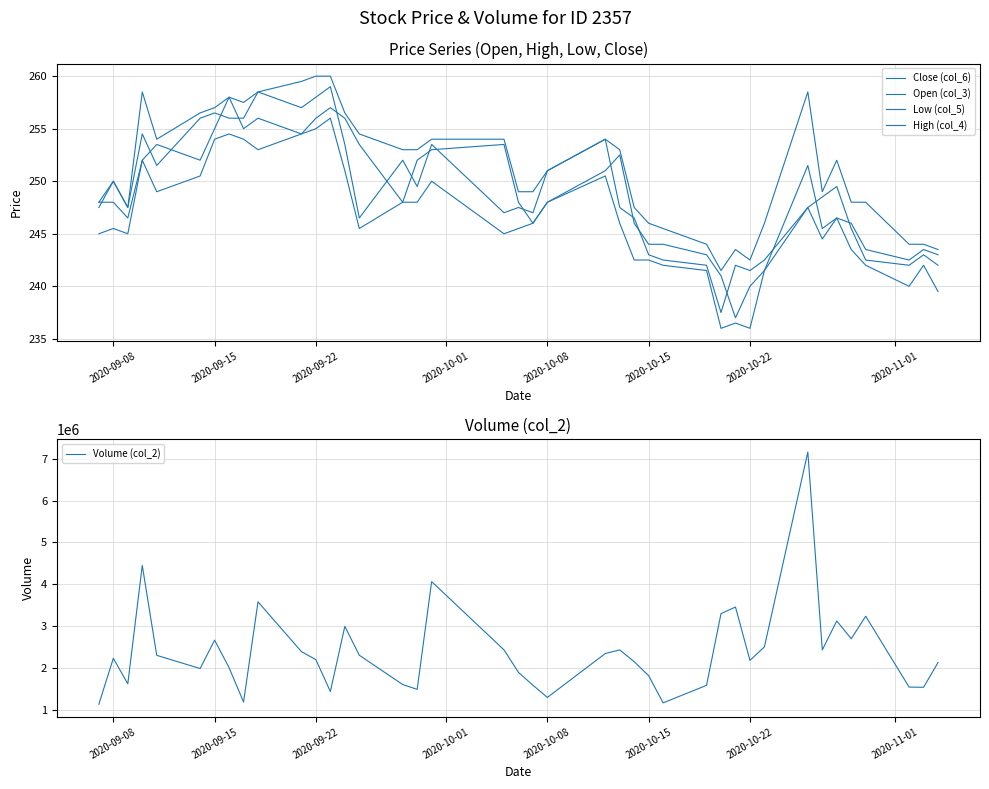

True or false: Low (col_5) and Volume (col_2) cross at least once.

False